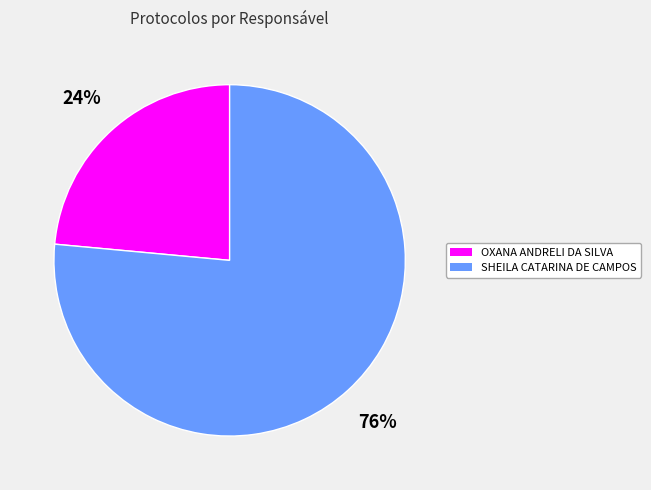

Is there a majority slice in this chart?

Yes